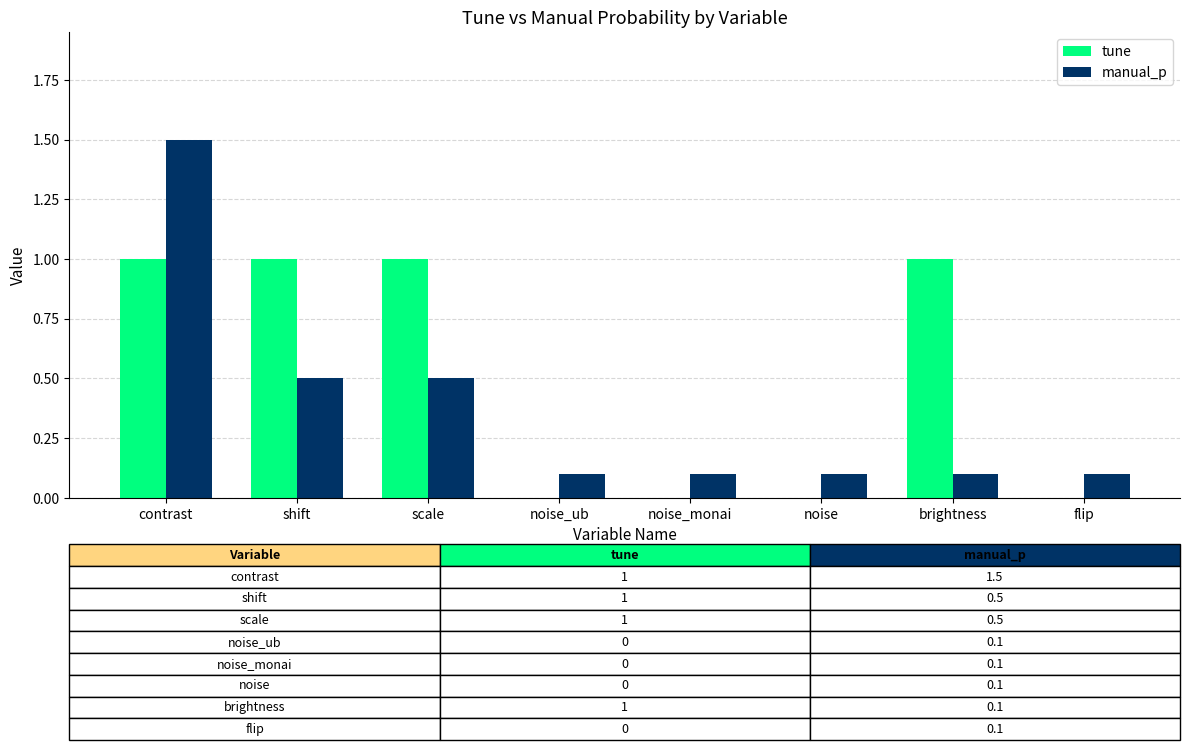

Which series changed the most between shift and noise?

tune